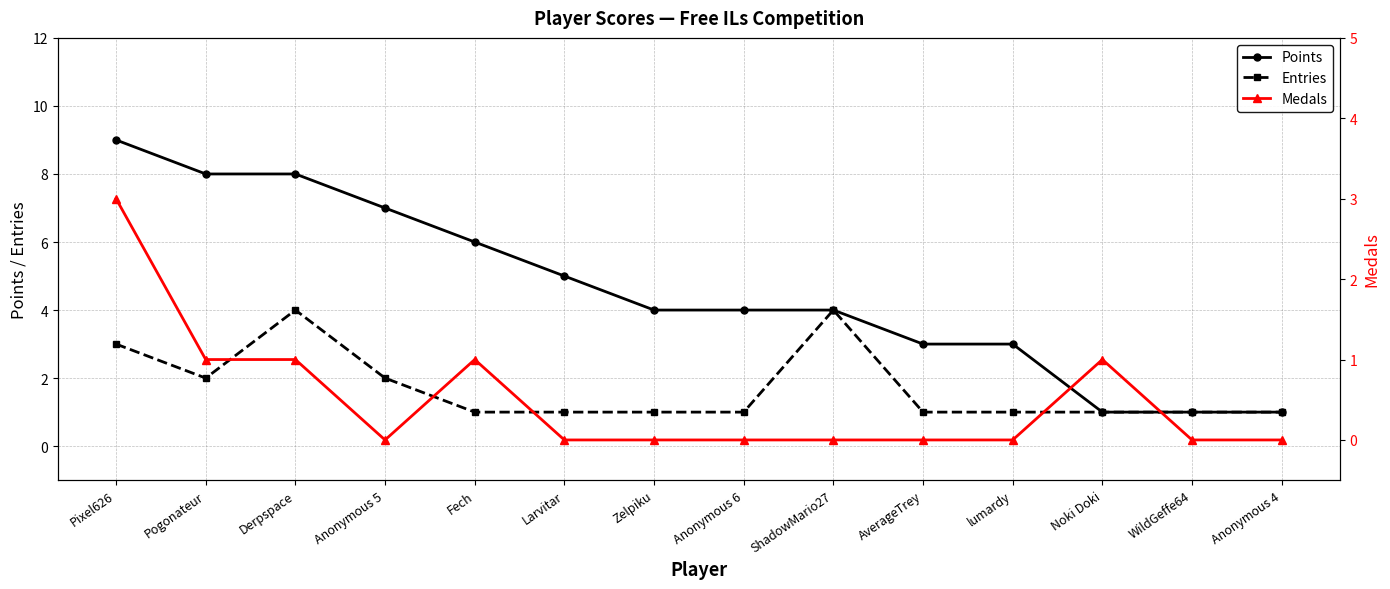

How many series are shown in this chart?

3